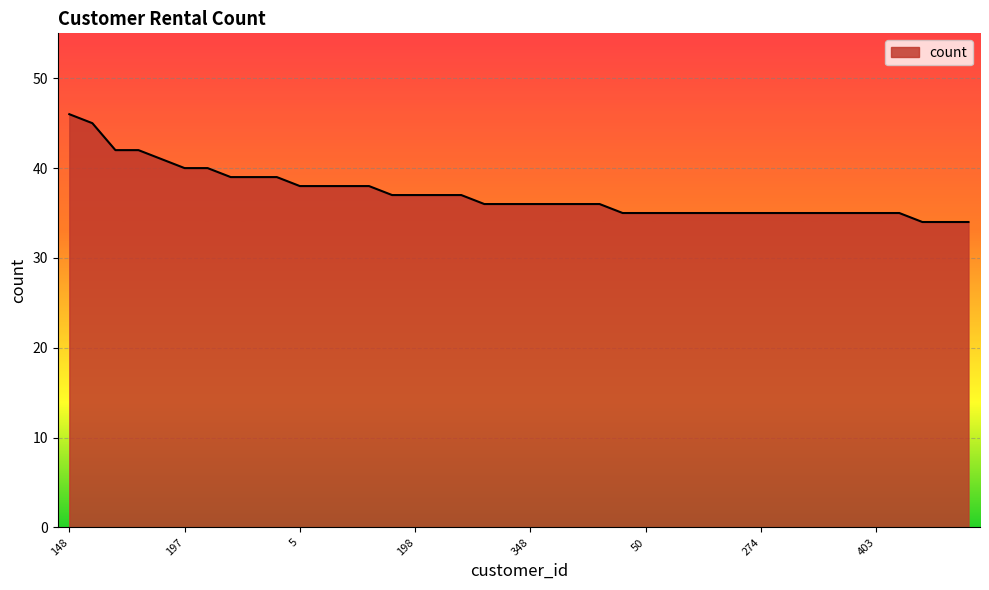

What is the smallest value displayed?

34